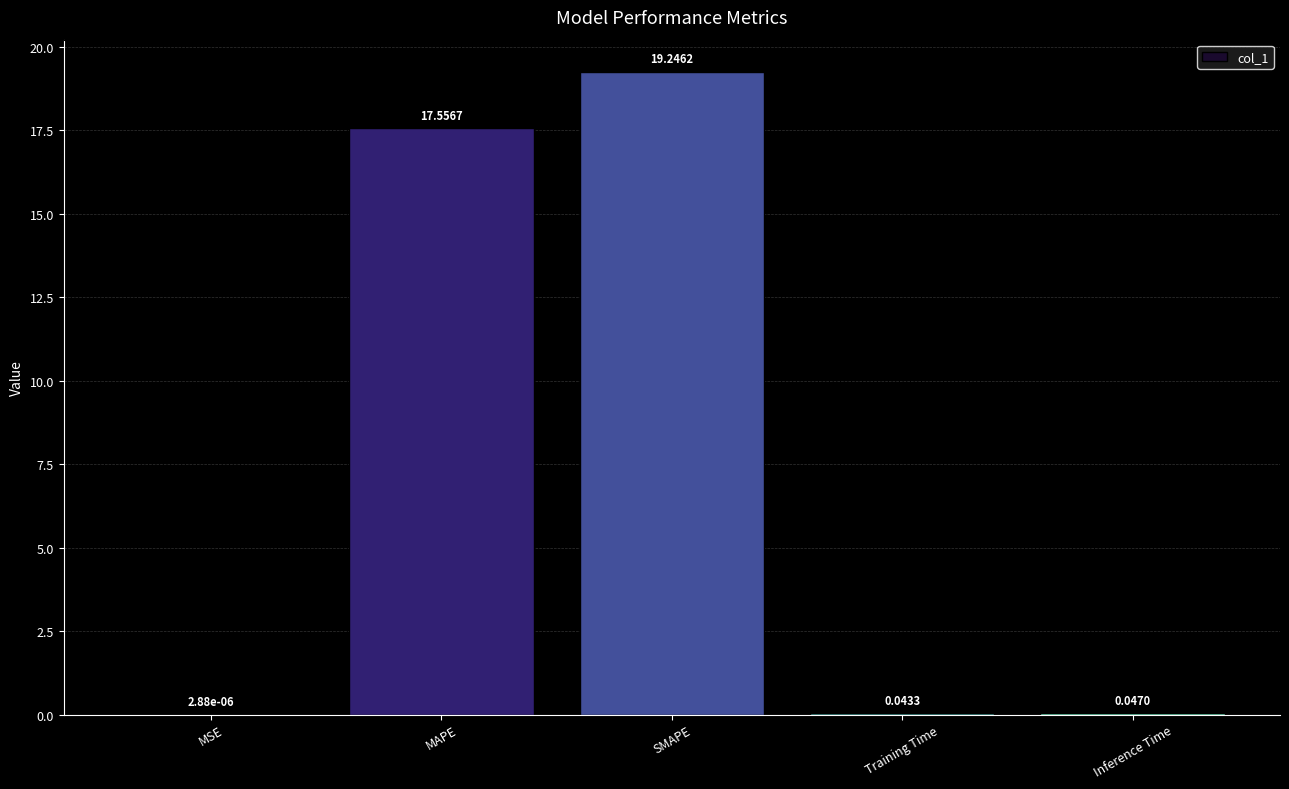

What is the sum of the values at SMAPE and Training Time?

19.3